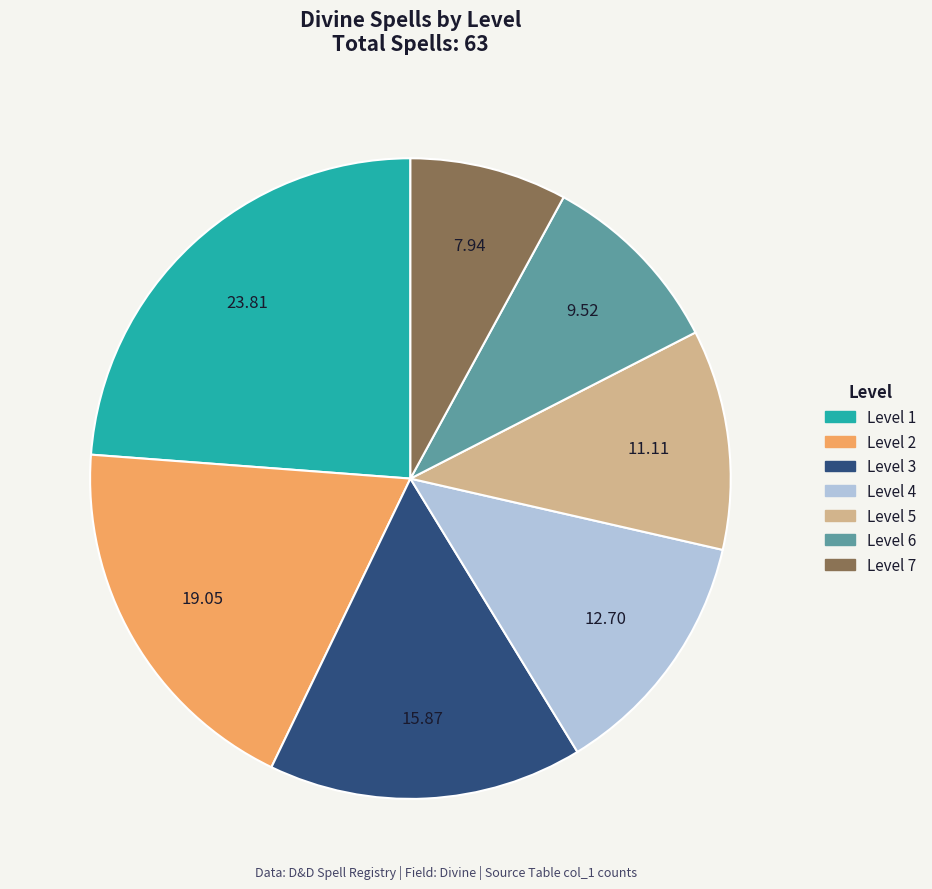

The Level 4 slice represents 13% of the pie. True or false?

True